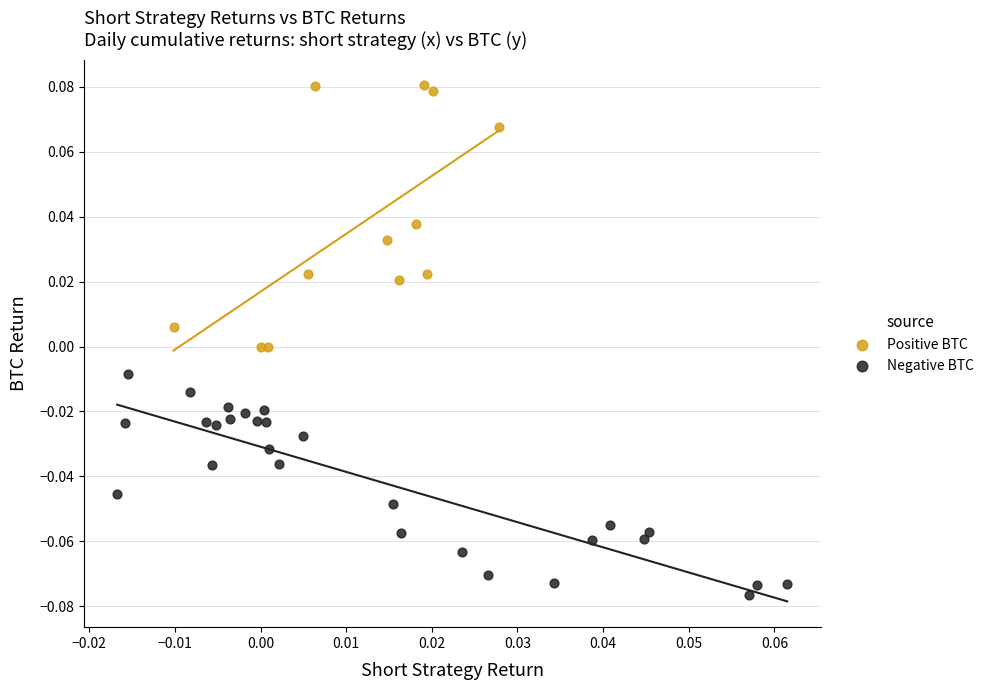

Which series has the widest spread of Y values?

Positive BTC